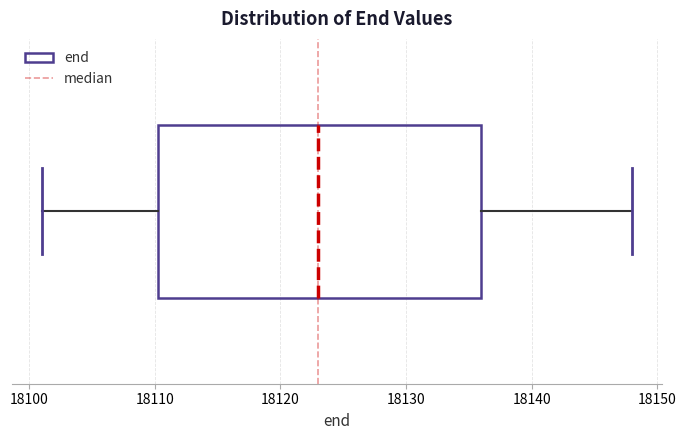

Read this box plot against the x-axis: the position of the median line, the range covered by the box, and the ends of both whiskers. The values are not printed on the chart, so give them approximately, as read against the axis.

median 18123, box 18110 to 18136, whiskers 18101 to 18148